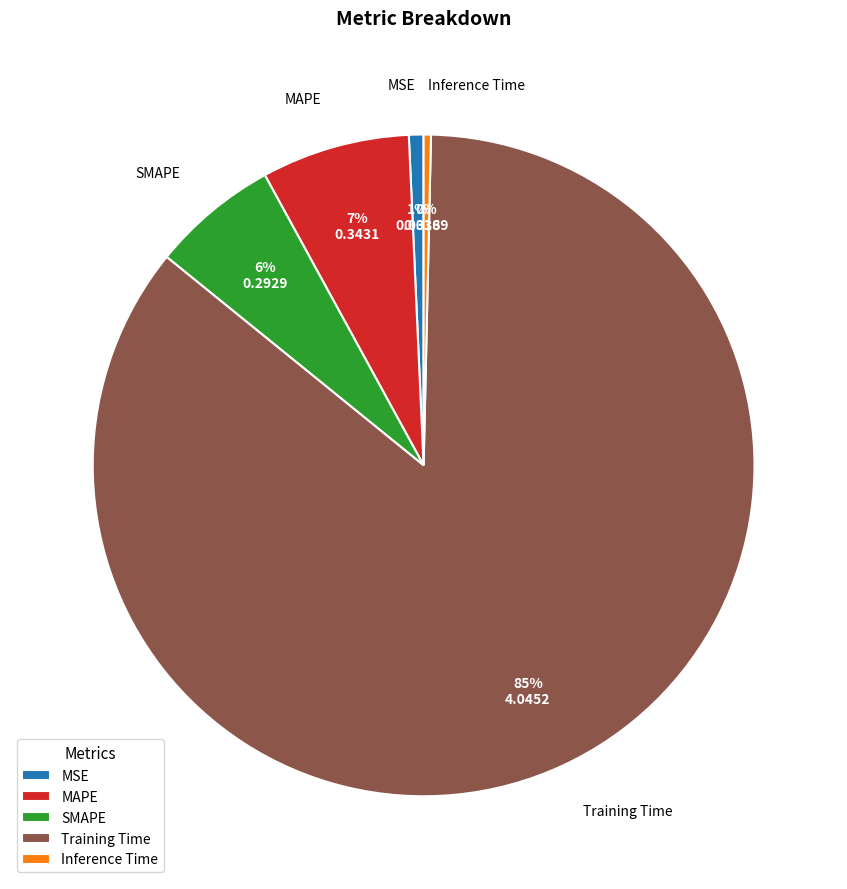

Which slice is the largest?

Training Time